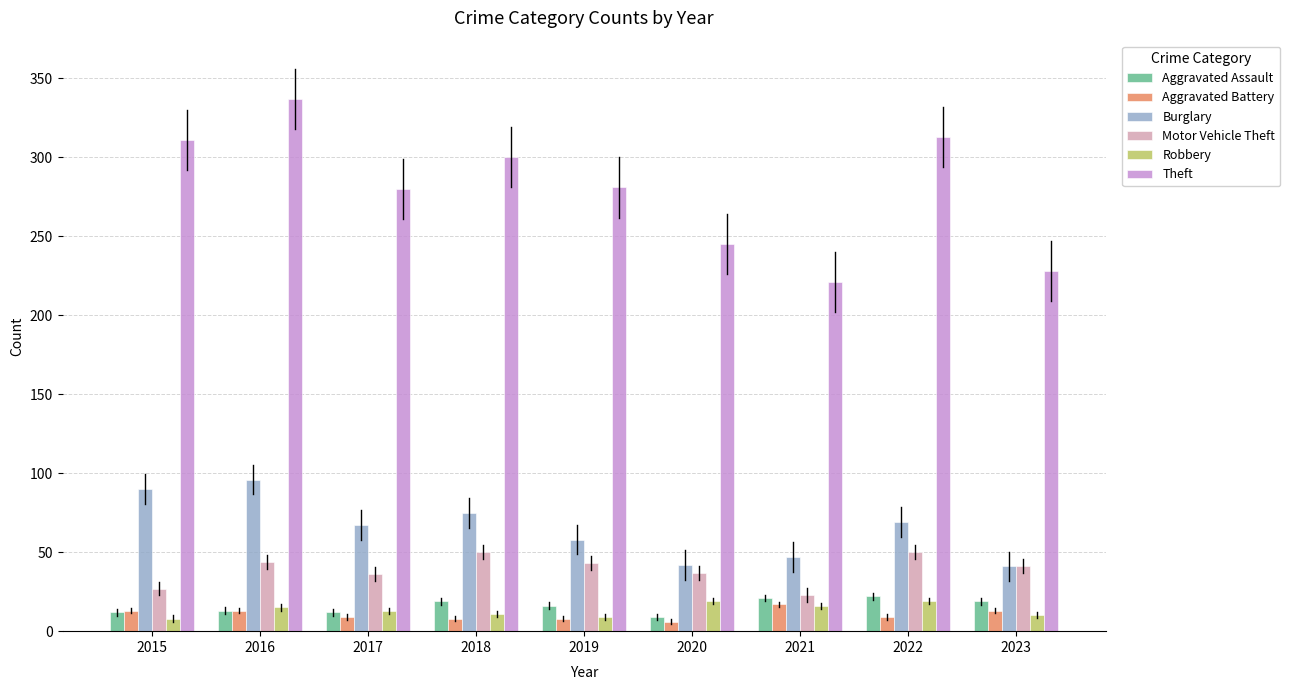

Are the bars horizontal?

No